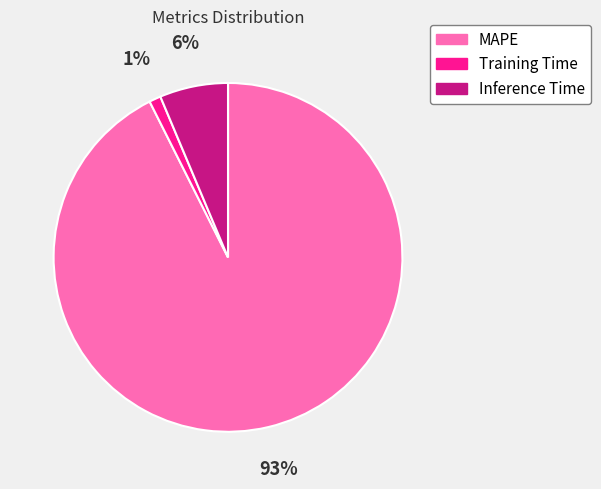

Between Training Time and Inference Time, which is larger?

Inference Time